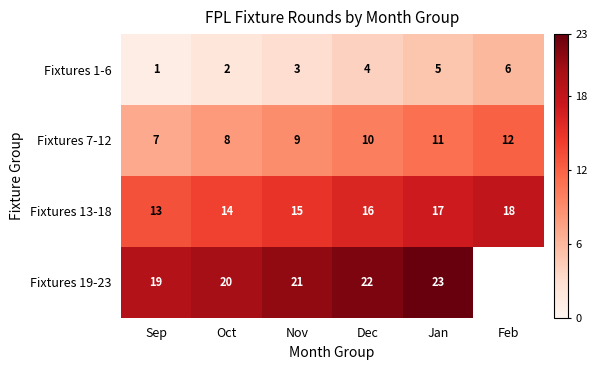

Count the Fixtures 13-18 values in the range 14 to 17.

4